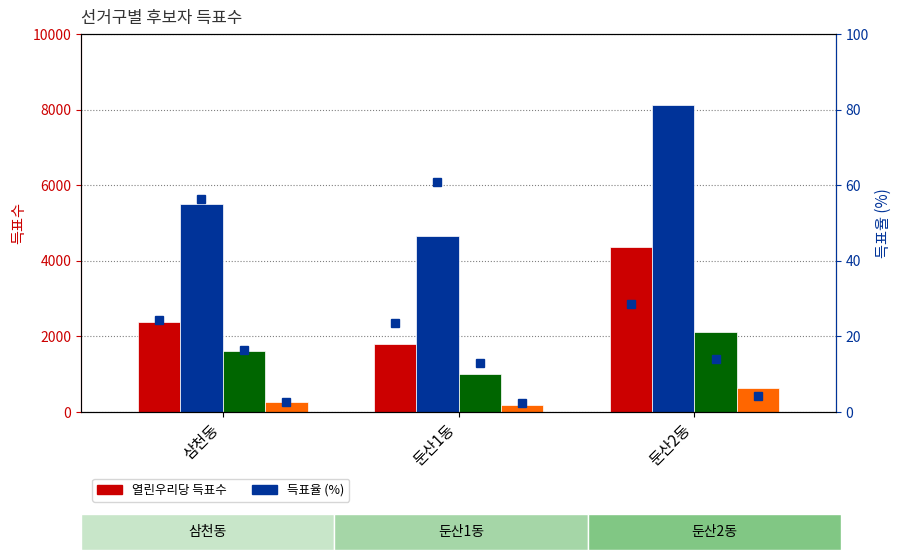

How many categories are shown in the chart?

3